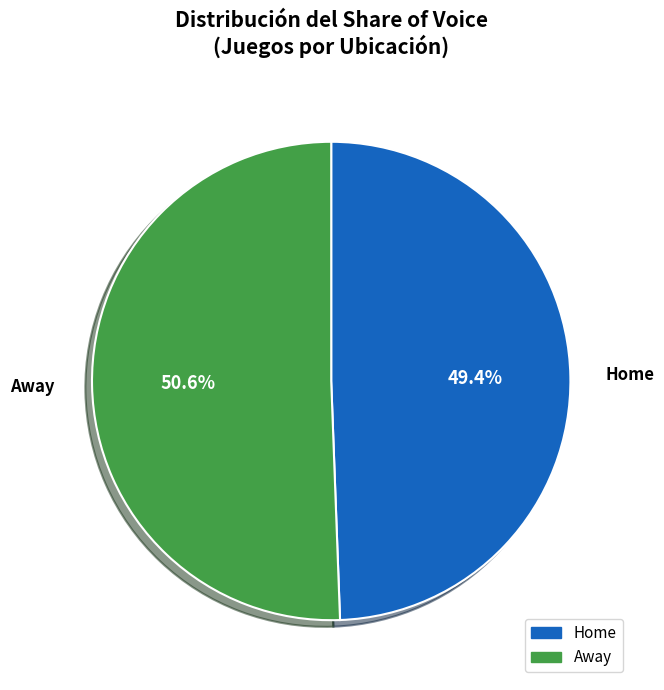

Which has a higher value, Home or Away?

Away